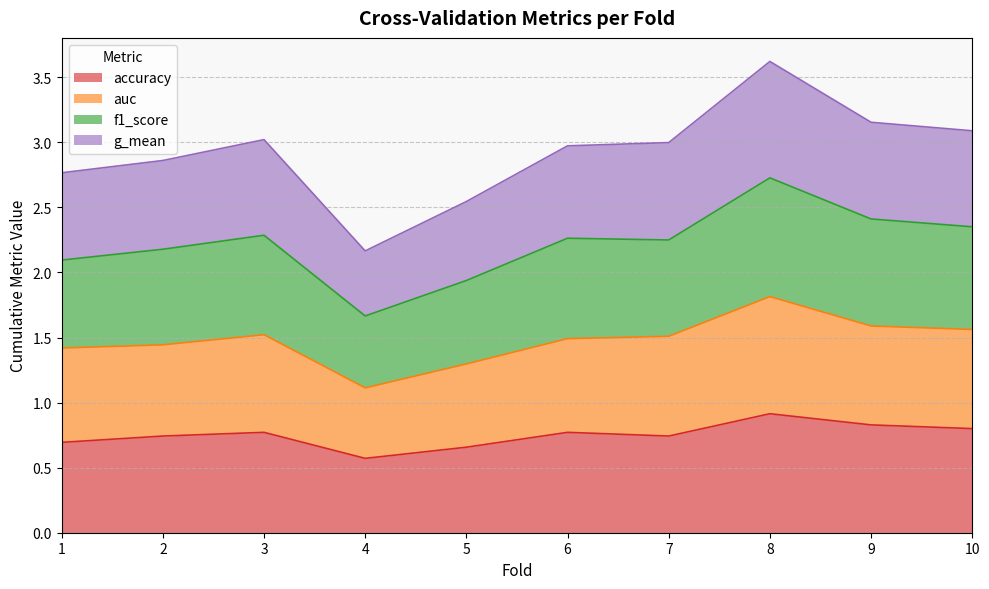

Reading left to right, extract all data points from this chart.

accuracy: 1=0.7	2=0.7	3=0.8	4=0.6	5=0.7	6=0.8	7=0.7	8=0.9	9=0.8	10=0.8
auc: 1=1.4	2=1.4	3=1.5	4=1.1	5=1.3	6=1.5	7=1.5	8=1.8	9=1.6	10=1.6
f1_score: 1=2.1	2=2.2	3=2.3	4=1.7	5=1.9	6=2.3	7=2.2	8=2.7	9=2.4	10=2.4
g_mean: 1=2.8	2=2.9	3=3.0	4=2.2	5=2.5	6=3.0	7=3.0	8=3.6	9=3.2	10=3.1